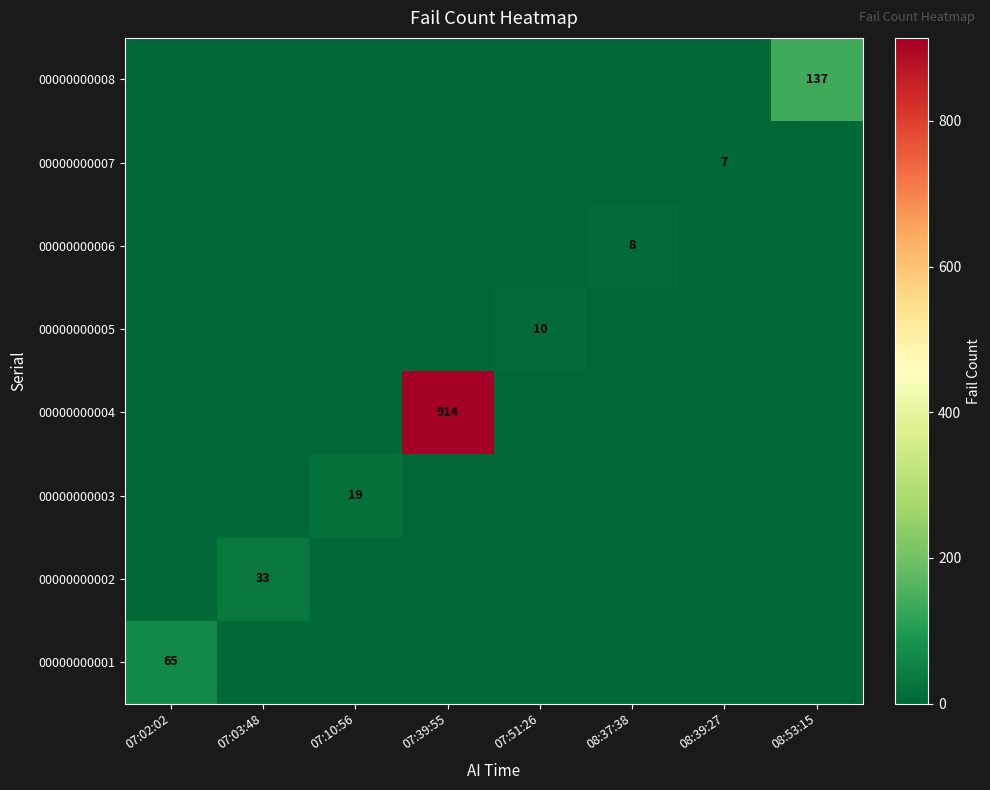

True or false: 00000000008 has a value of 137 at 08:53:15.

True